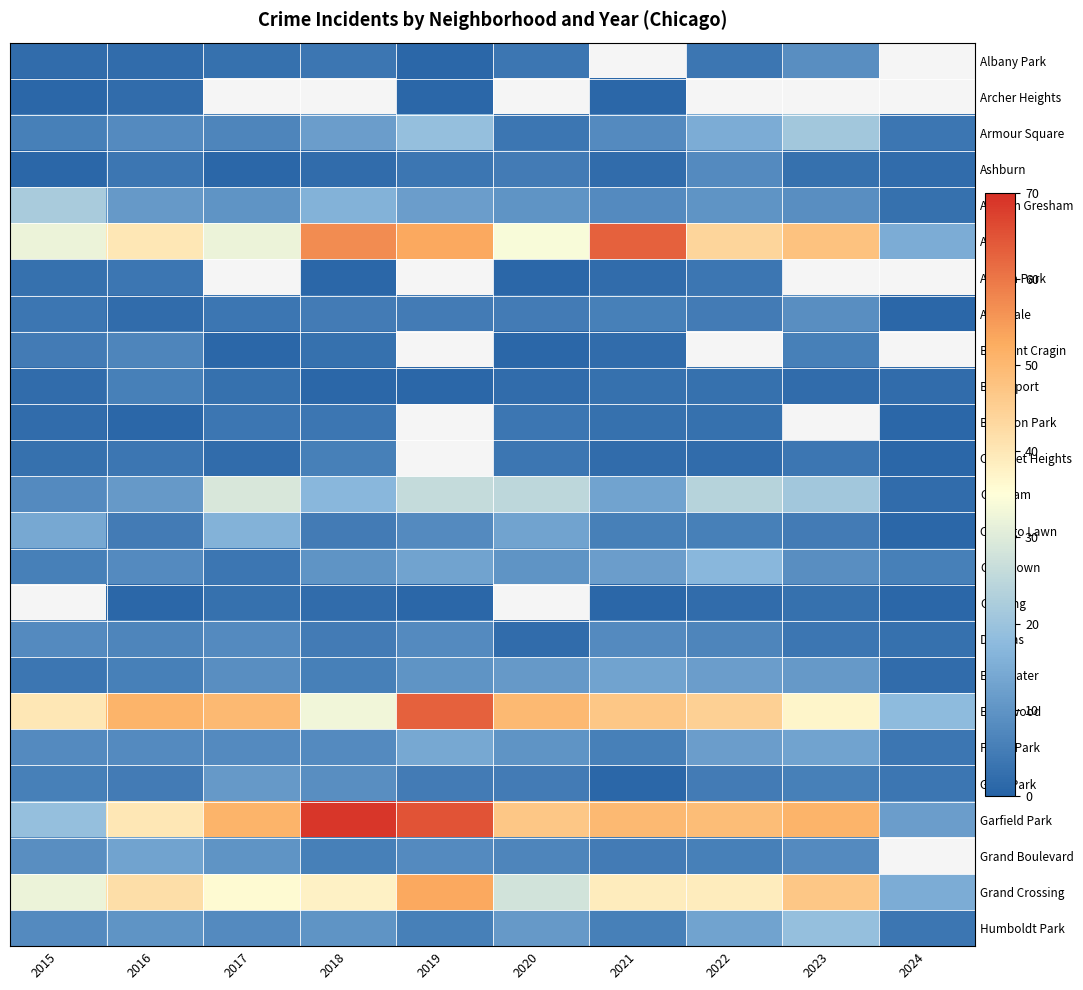

Where does the Auburn Gresham series first go above 10?

2015